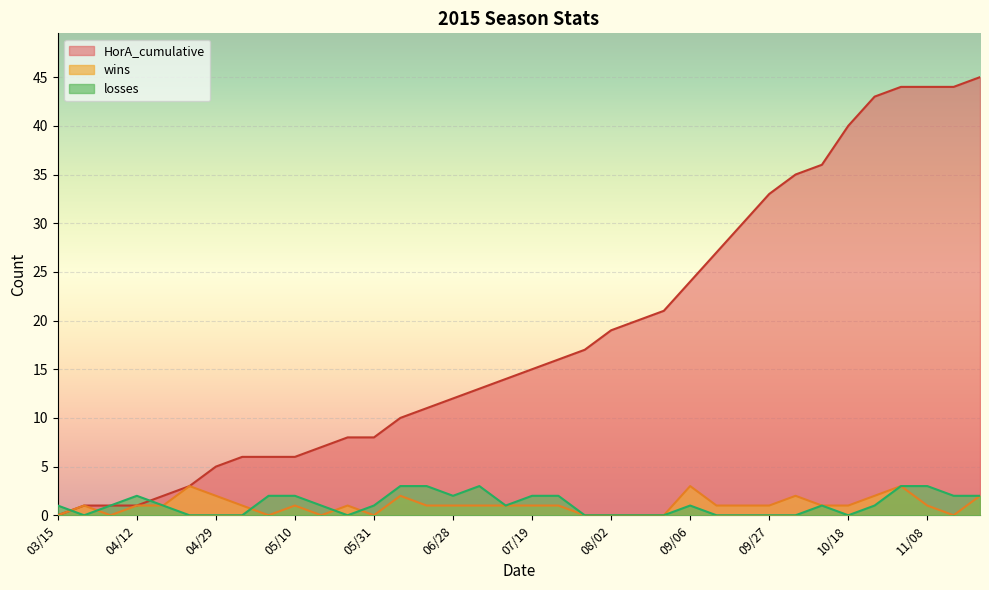

Is it true that wins equals 2 at 11/23?

True